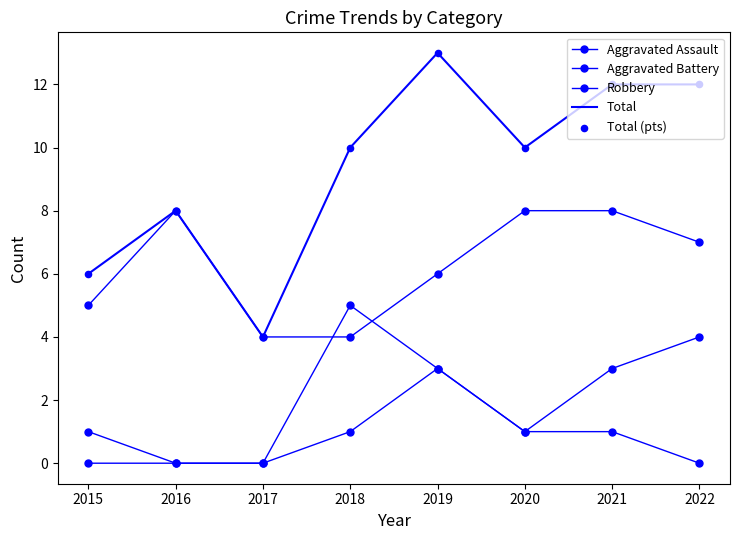

Which series has the largest total across all categories?

Total